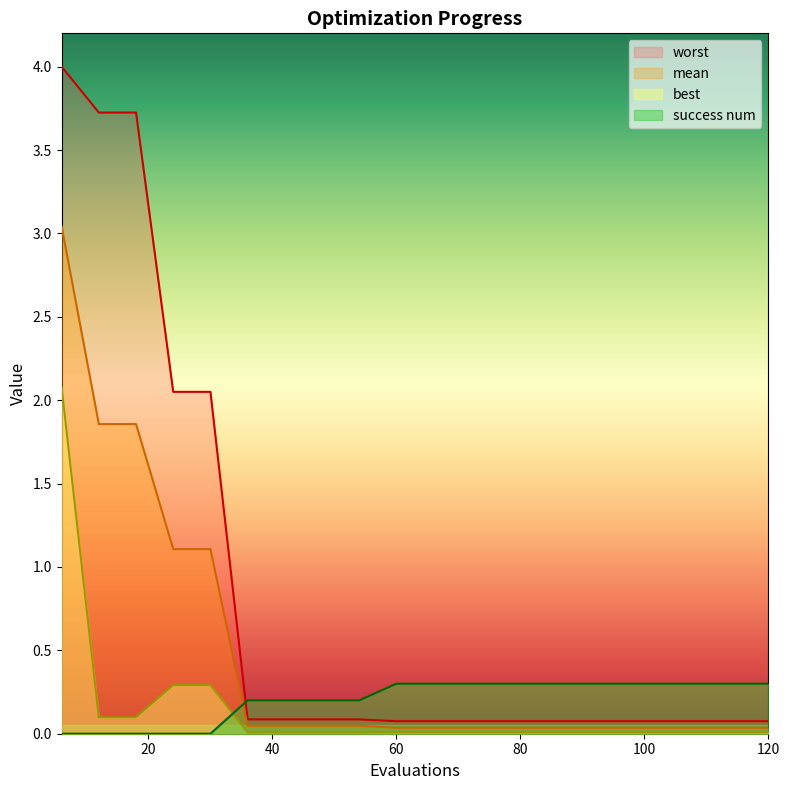

What is the spread (max minus min) of values at 120?

0.3